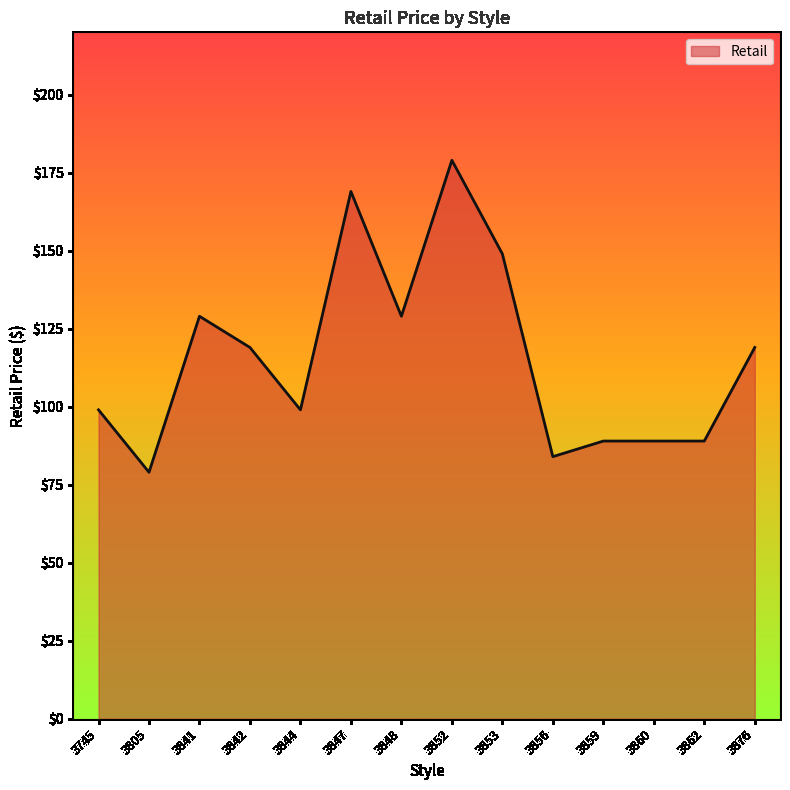

Reading left to right, transcribe all the data shown in this chart.

3745=99	3805=79	3841=129	3842=119	3844=99	3847=169	3848=129	3852=179	3853=149	3856=84	3859=89	3860=89	3862=89	3876=119